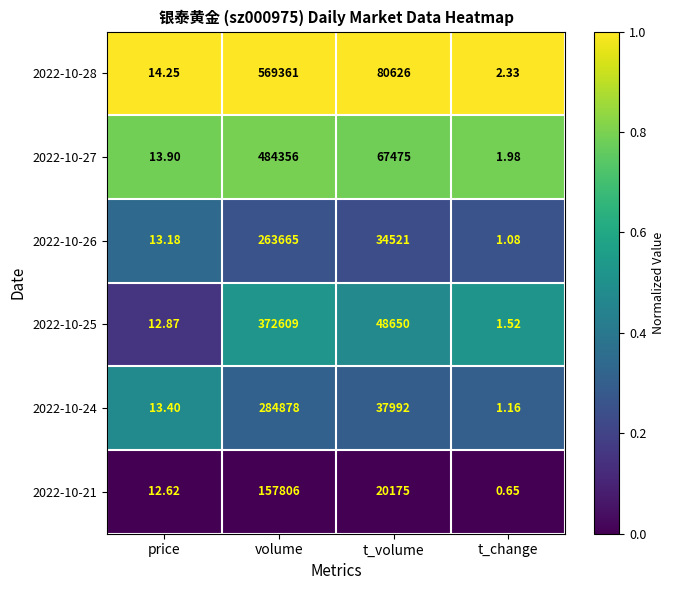

Which label corresponds to the largest value in the chart?

volume